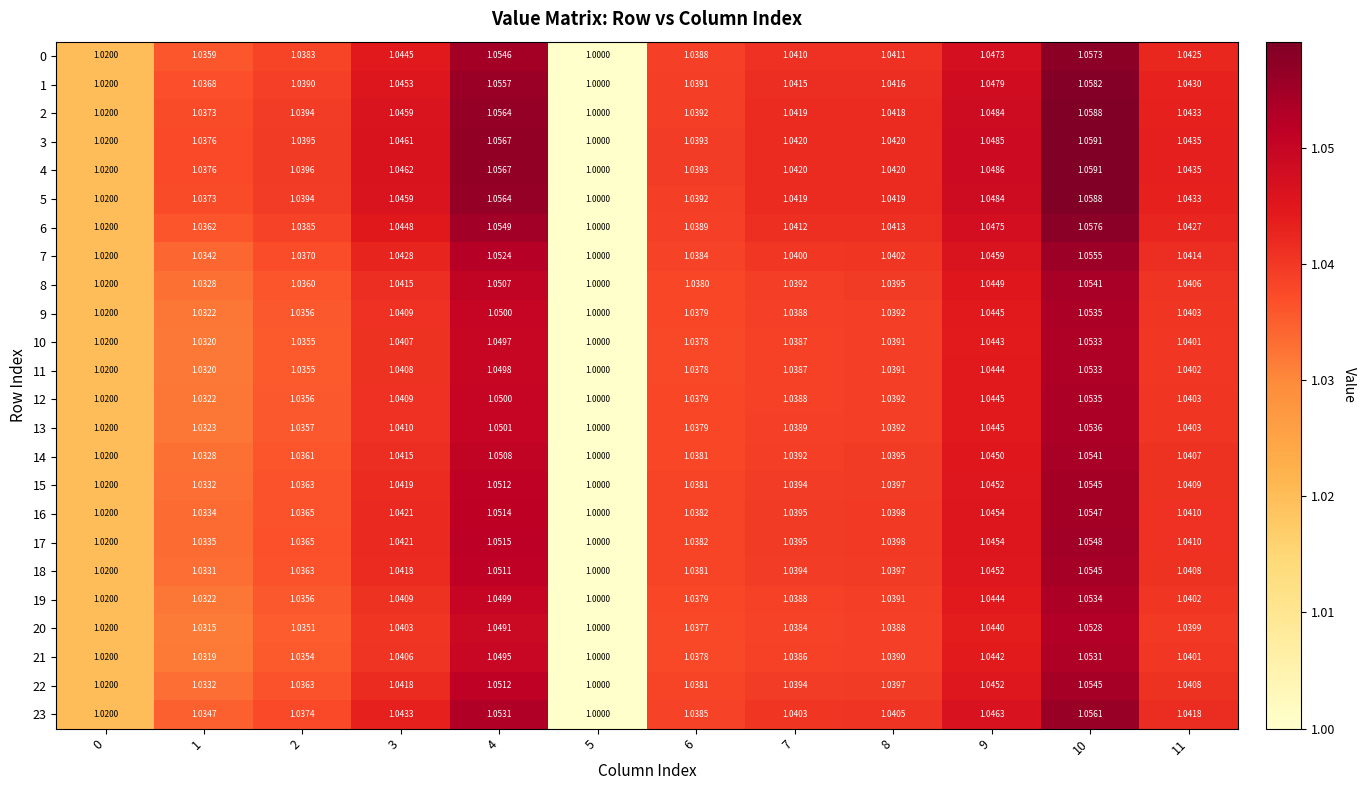

Count the number of data series in this chart.

24